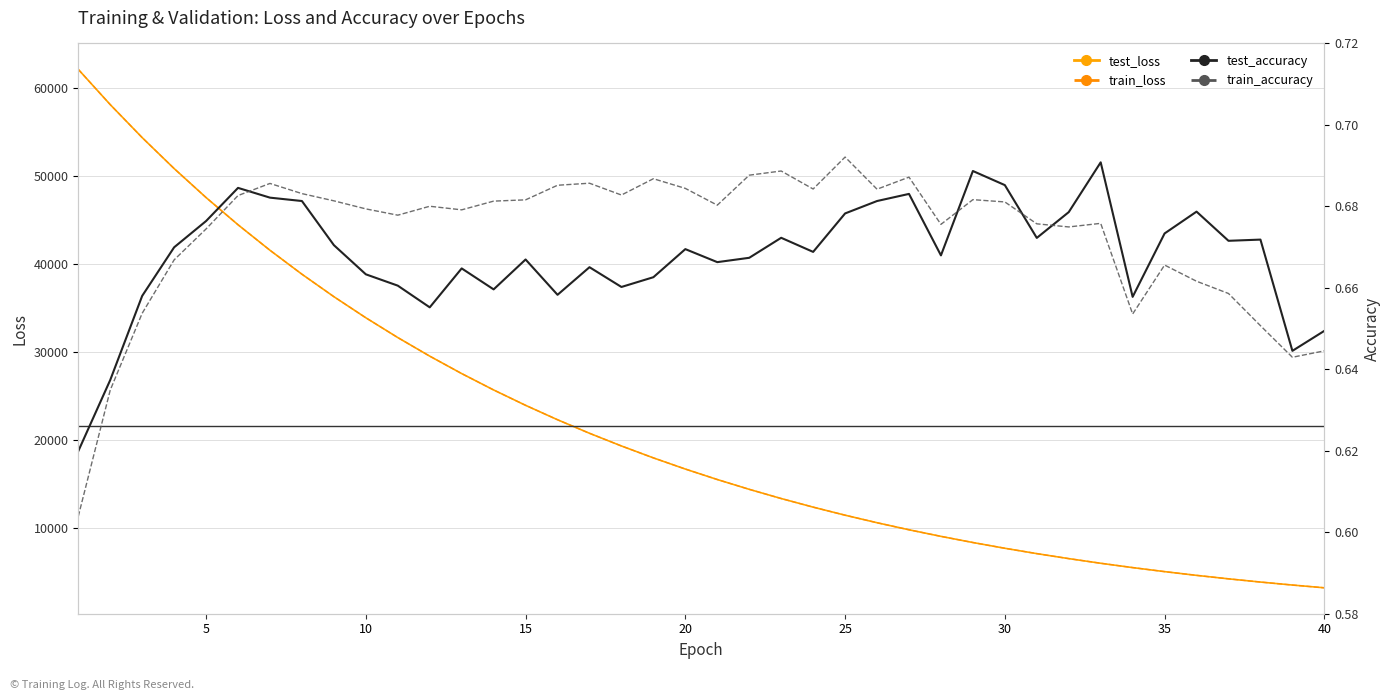

Reading left to right, extract all data points from this chart.

test_loss: 62065.4	58069.1	54324.4	50815.1	47524.5	44439.0	41544.7	38829.1	36280.7	33888.7	31643.5	29535.9	27557.5	25700.5	23957.4	22321.6	20786.5	19346.3	17995.4	16728.5	15541.0	14427.8	13385.2	12408.7	11494.7	10639.6	9840.0	9092.8	8394.7	7743.2	7135.5	6569.0	6041.3	5550.3	5093.6	4669.2	4275.4	3910.2	3571.9	3258.7
train_loss: 62064.9	58068.3	54323.5	50814.3	47523.9	44438.6	41544.4	38828.8	36280.4	33888.5	31643.3	29535.7	27557.4	25700.3	23957.3	22321.4	20786.4	19346.2	17995.3	16728.4	15540.9	14427.8	13385.1	12408.7	11494.7	10639.6	9840.0	9092.7	8394.7	7743.2	7135.5	6569.0	6041.3	5550.3	5093.6	4669.3	4275.4	3910.2	3571.9	3258.8
test_accuracy: 0.6	0.6	0.7	0.7	0.7	0.7	0.7	0.7	0.7	0.7	0.7	0.7	0.7	0.7	0.7	0.7	0.7	0.7	0.7	0.7	0.7	0.7	0.7	0.7	0.7	0.7	0.7	0.7	0.7	0.7	0.7	0.7	0.7	0.7	0.7	0.7	0.7	0.7	0.6	0.6
train_accuracy: 0.6	0.6	0.7	0.7	0.7	0.7	0.7	0.7	0.7	0.7	0.7	0.7	0.7	0.7	0.7	0.7	0.7	0.7	0.7	0.7	0.7	0.7	0.7	0.7	0.7	0.7	0.7	0.7	0.7	0.7	0.7	0.7	0.7	0.7	0.7	0.7	0.7	0.7	0.6	0.6